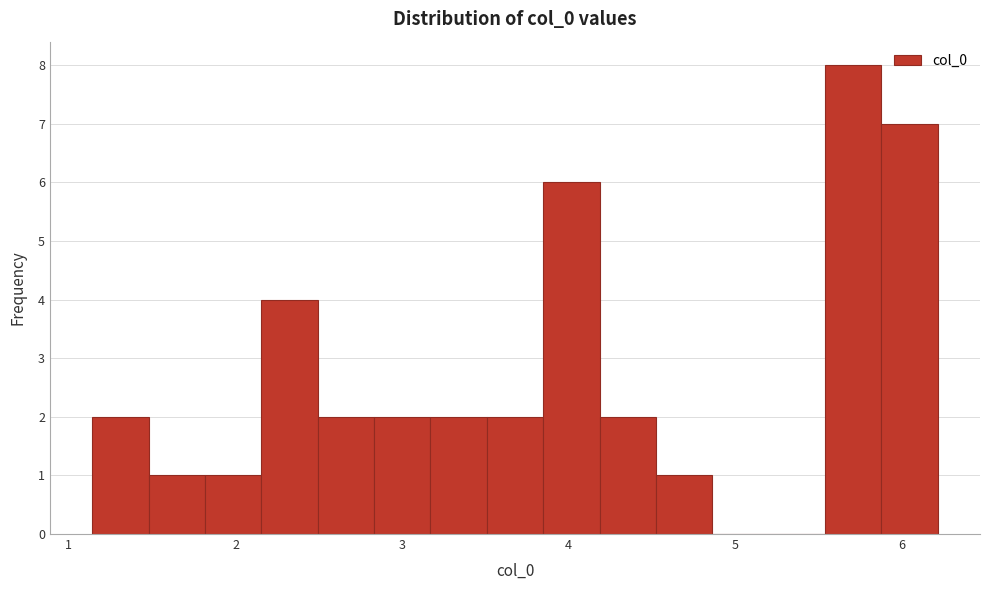

Read against the x-axis, roughly where is the centre of the tallest bar?

5.7